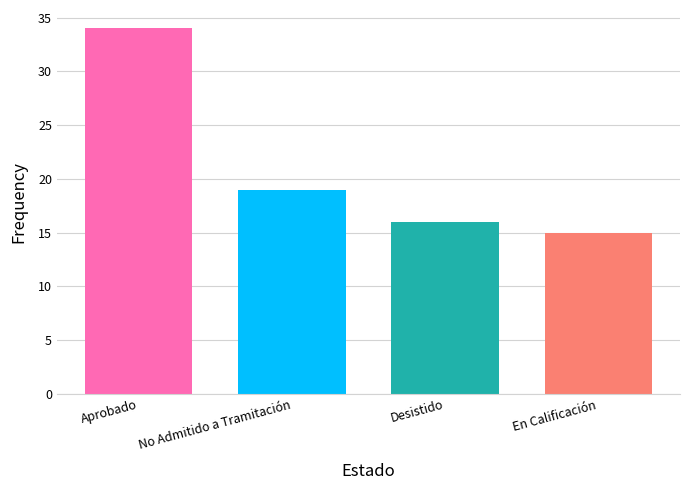

What position from the left is Aprobado?

1